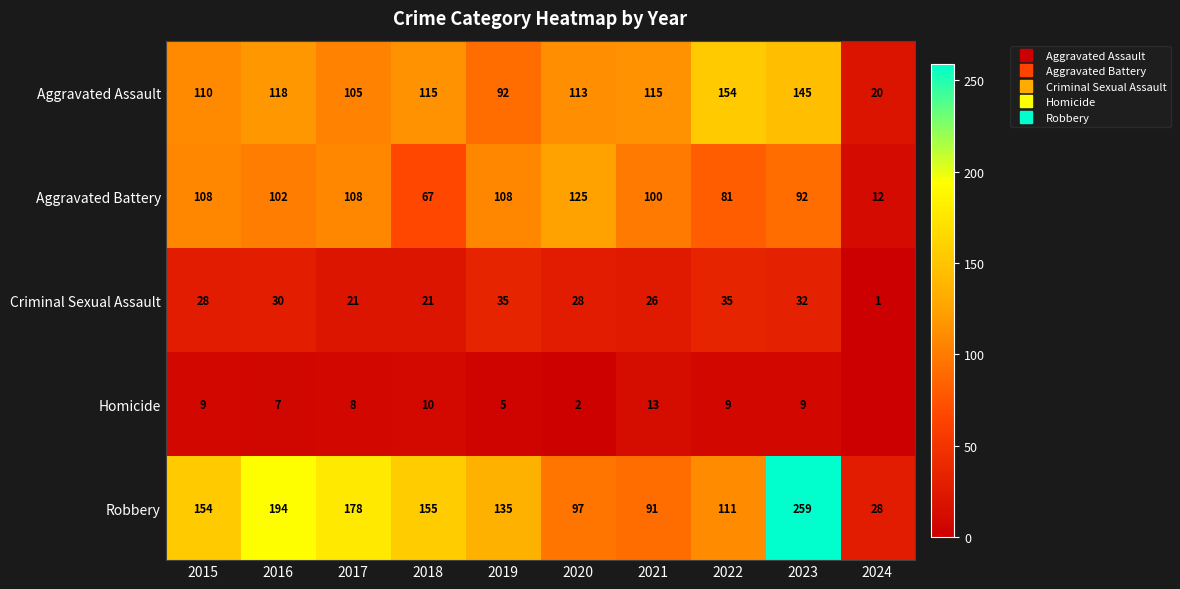

Which series has the largest range (max minus min)?

Robbery